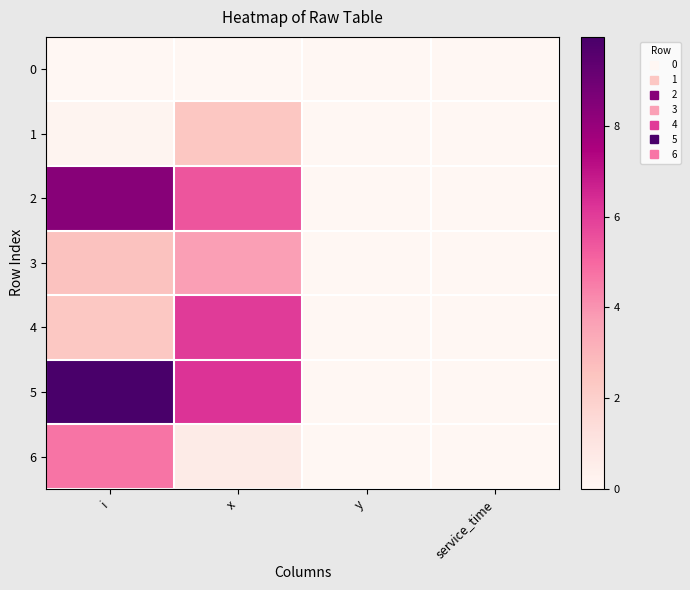

Count the number of categories in the chart.

4